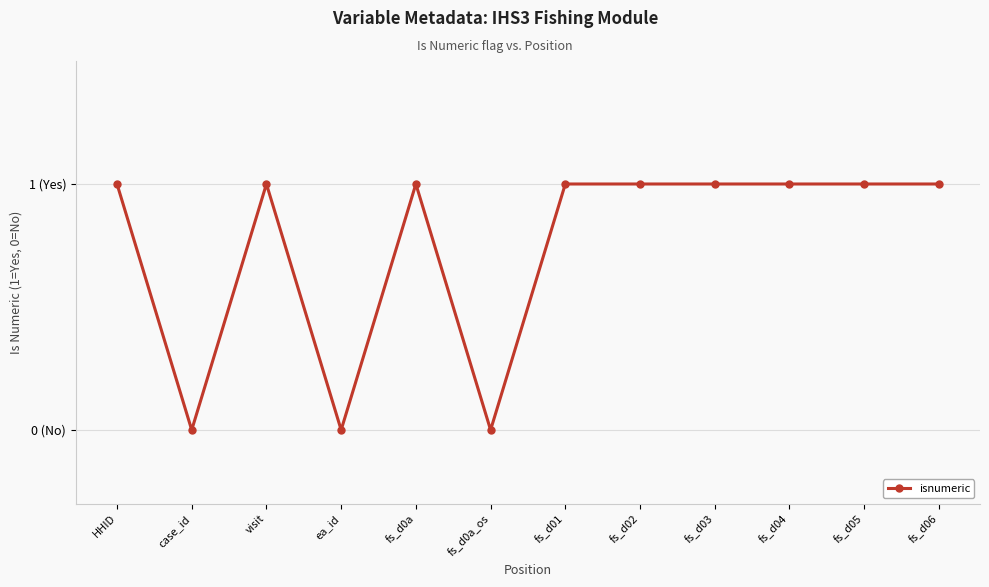

At which category does the data reach its first local valley?

case_id